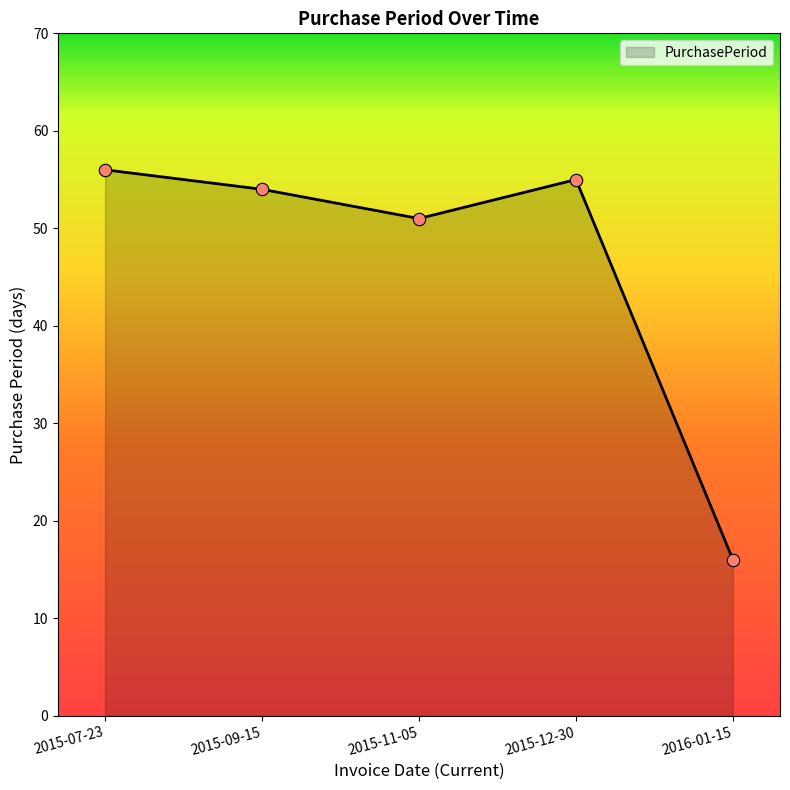

Between 2015-11-05 and 2015-12-30, which is larger?

2015-12-30